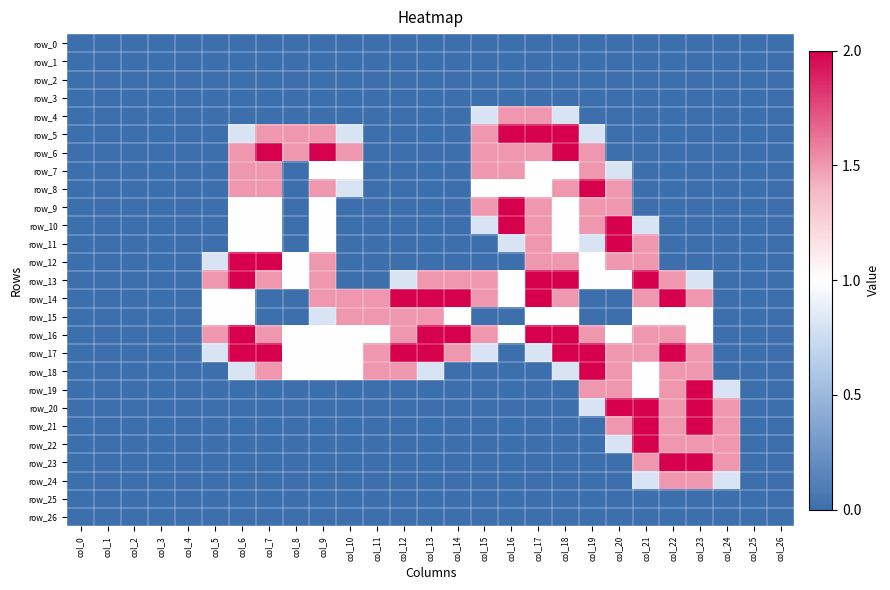

Which label corresponds to the largest value in the chart?

col_16